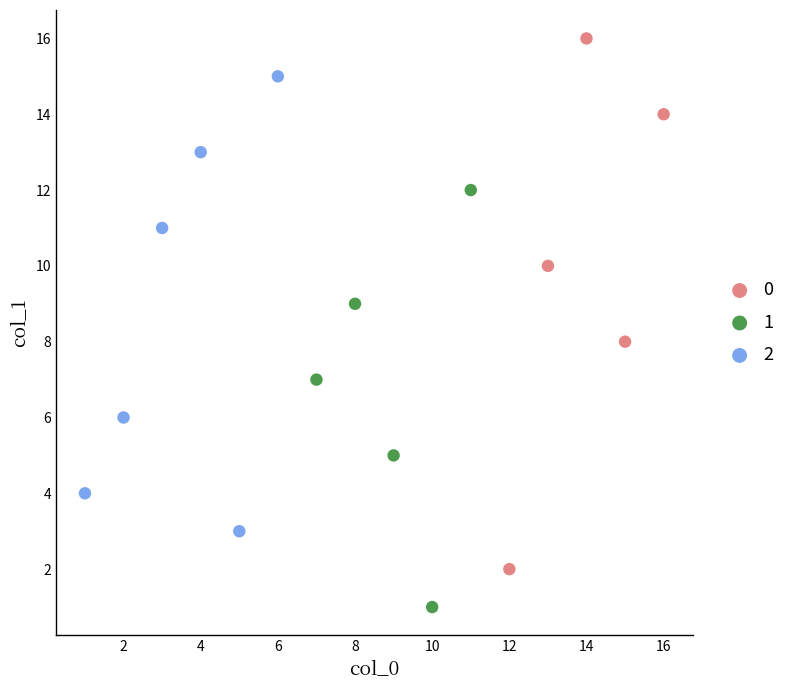

What are all the series names shown in the legend?

0, 1, 2